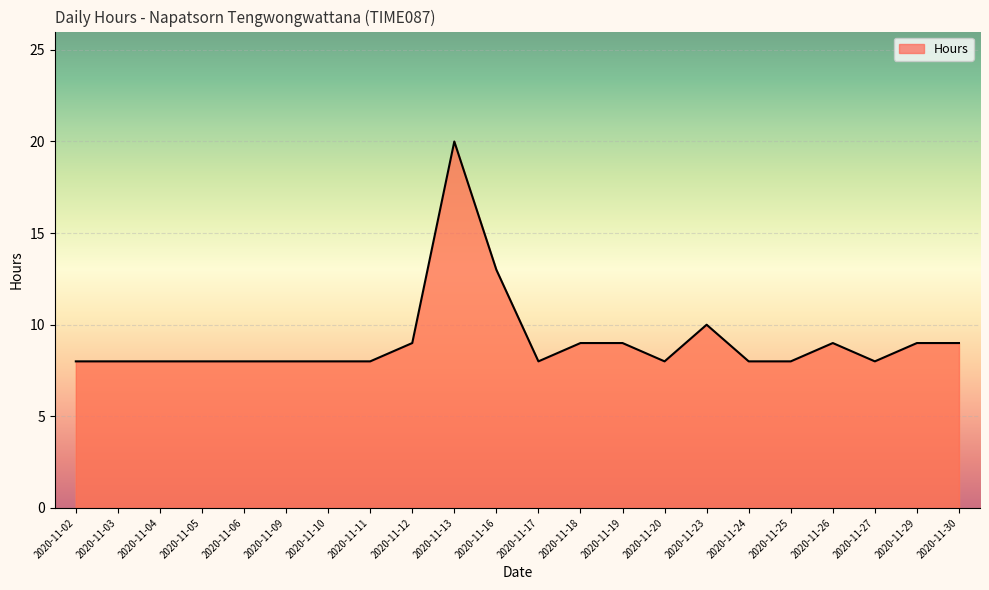

What is the minimum value shown in the chart?

8